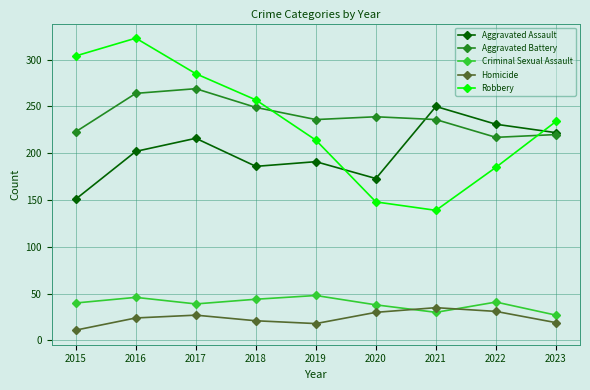

At 2016, list the series in order from smallest to largest.

Homicide, Criminal Sexual Assault, Aggravated Assault, Aggravated Battery, Robbery